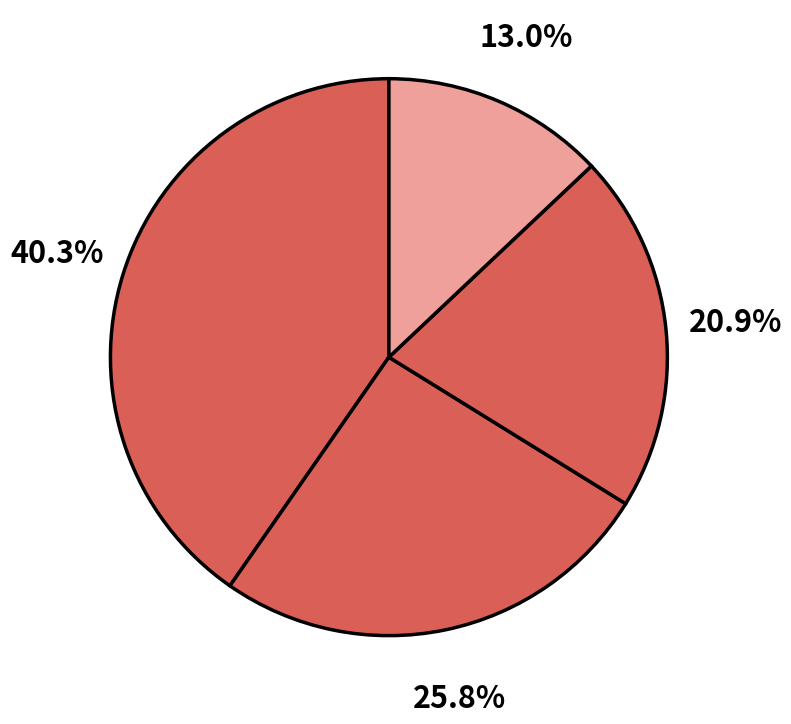

Count the number of slices in the pie.

4